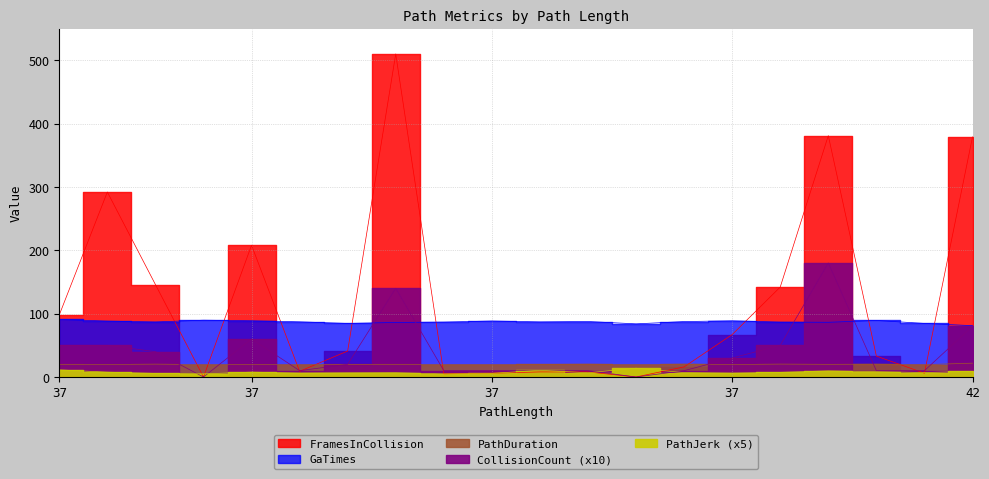

At which category does CollisionCount reach its first local peak?

37